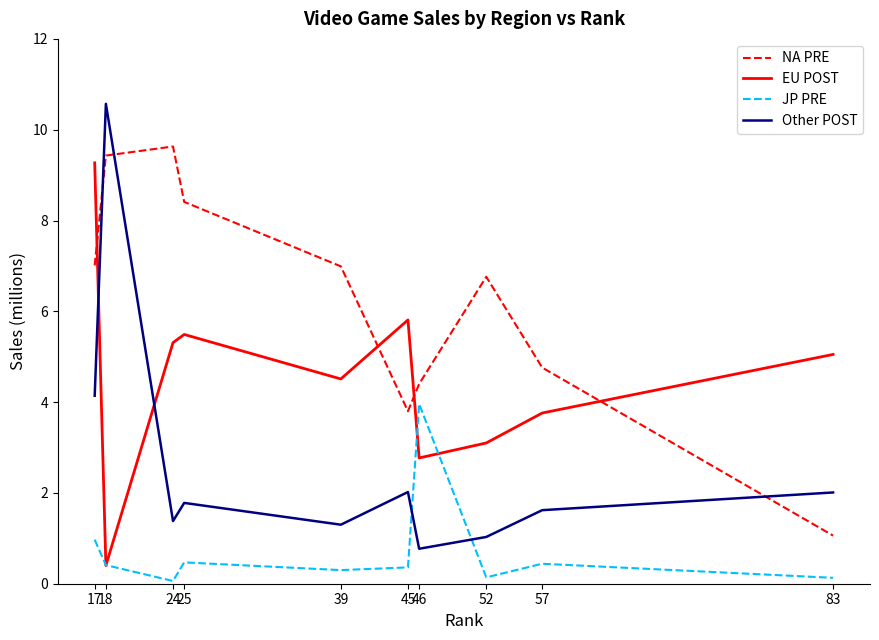

Is it true that EU POST equals 2.6 at 25?

False